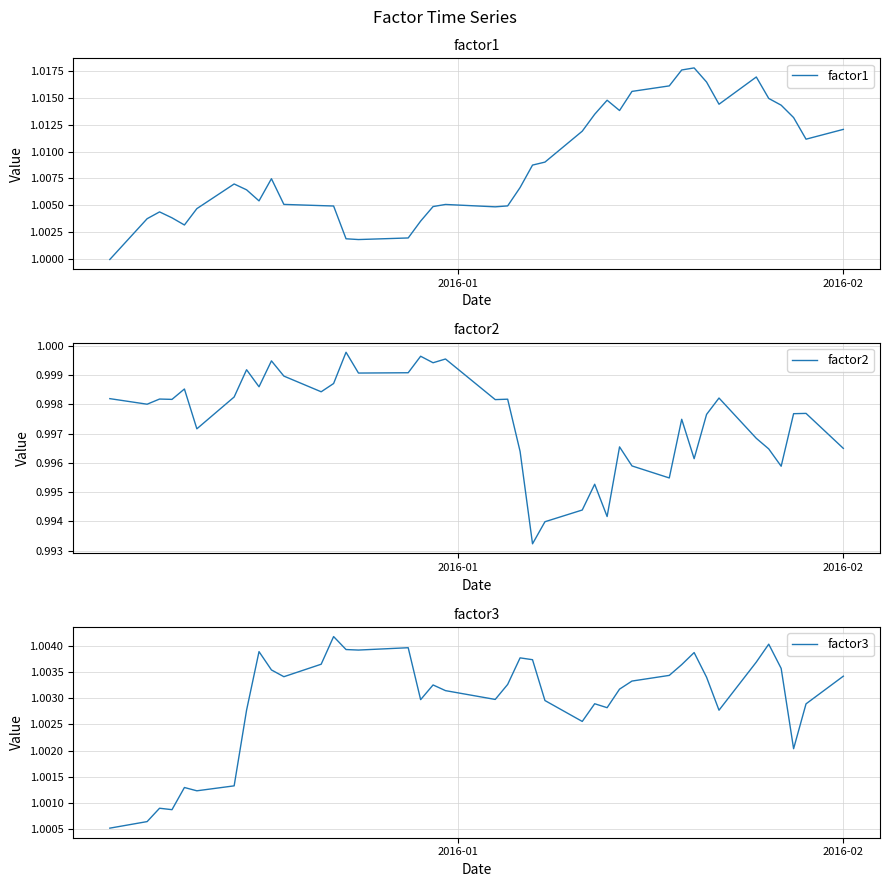

True or false: factor1 and factor3 intersect in this chart.

True